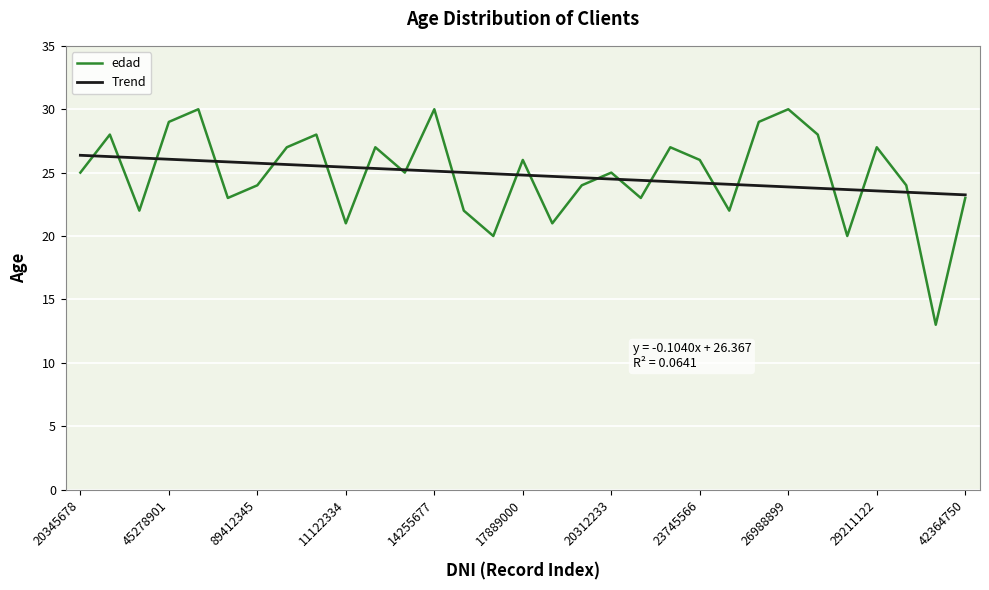

List the series in order of their peak value, lowest first.

Trend, edad